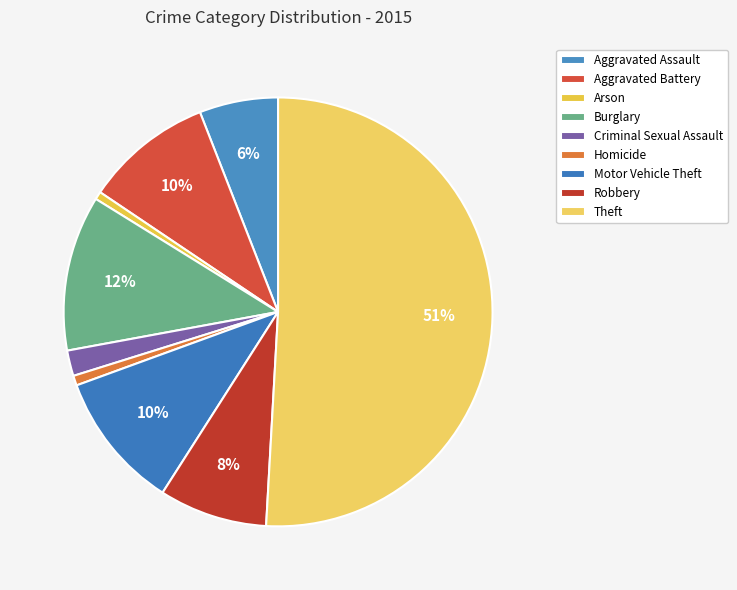

To the nearest percent, what is the difference between the largest and smallest slice percentages?

50%